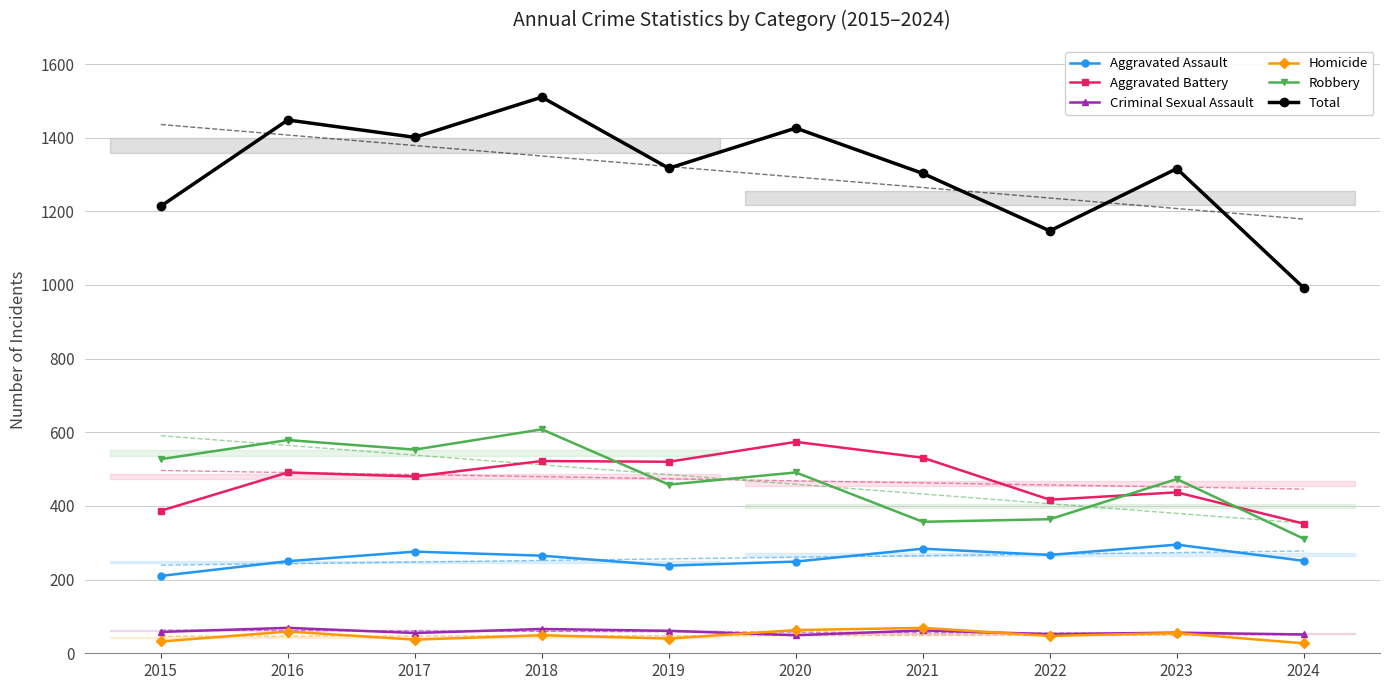

What is the smallest value displayed?

27